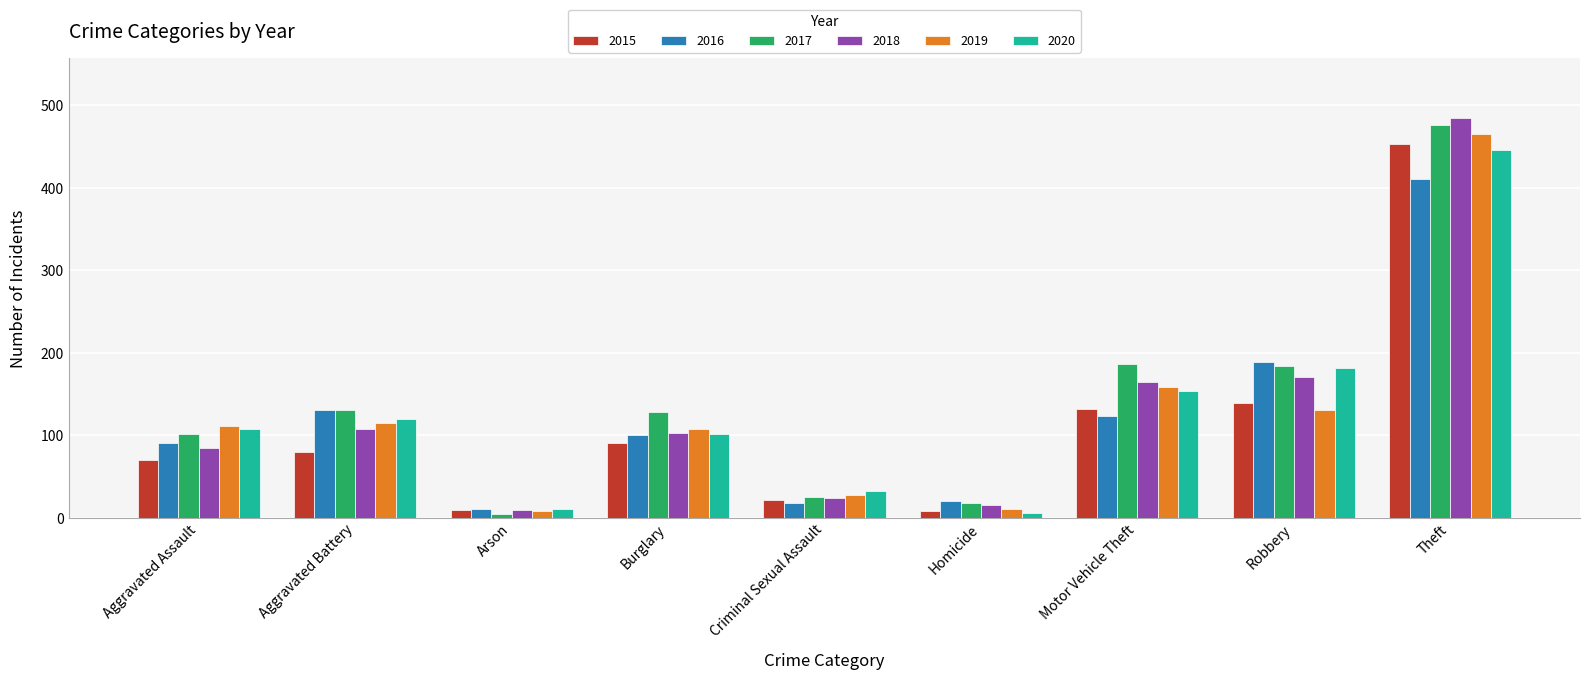

What is the approximate value of 2016 at Theft?

410